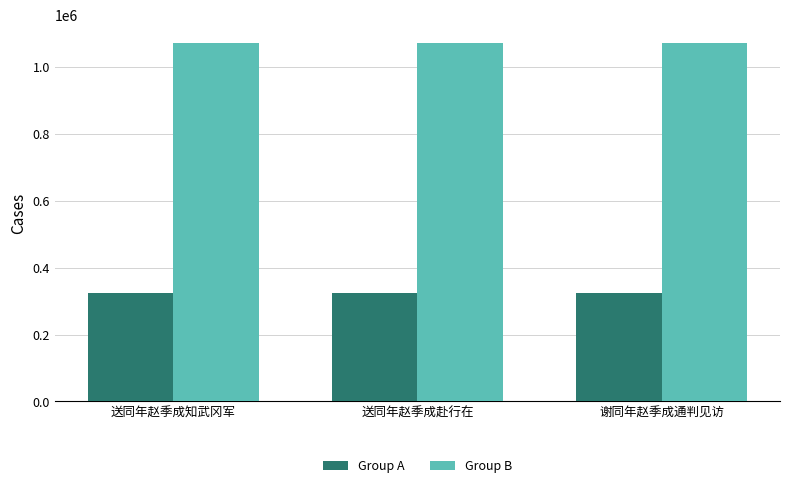

What position from the left is 送同年赵季成赴行在?

2